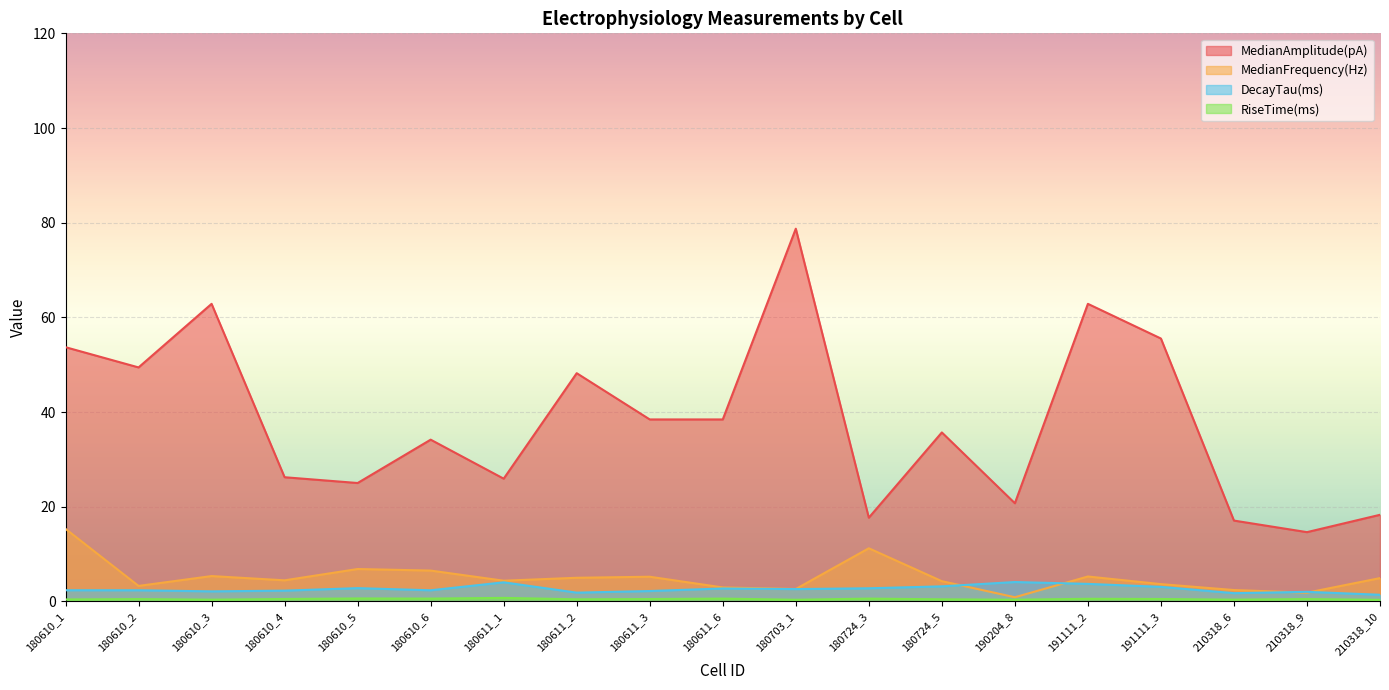

Reading left to right, extract all data points from this chart.

MedianAmplitude(pA): 180610_1=53.7	180610_2=49.4	180610_3=62.9	180610_4=26.2	180610_5=25.0	180610_6=34.2	180611_1=25.9	180611_2=48.2	180611_3=38.5	180611_6=38.5	180703_1=78.7	180724_3=17.7	180724_5=35.7	190204_8=20.8	191111_2=62.9	191111_3=55.5	210318_6=17.1	210318_9=14.6	210318_10=18.3
MedianFrequency(Hz): 180610_1=15.3	180610_2=3.3	180610_3=5.4	180610_4=4.5	180610_5=6.9	180610_6=6.5	180611_1=4.4	180611_2=5.0	180611_3=5.2	180611_6=3.0	180703_1=2.6	180724_3=11.2	180724_5=4.3	190204_8=0.9	191111_2=5.3	191111_3=3.7	210318_6=2.4	210318_9=1.9	210318_10=4.9
DecayTau(ms): 180610_1=2.4	180610_2=2.4	180610_3=2.1	180610_4=2.3	180610_5=2.8	180610_6=2.4	180611_1=4.0	180611_2=1.9	180611_3=2.2	180611_6=2.8	180703_1=2.6	180724_3=2.8	180724_5=3.2	190204_8=4.1	191111_2=3.7	191111_3=3.1	210318_6=1.8	210318_9=2.0	210318_10=1.4
RiseTime(ms): 180610_1=0.4	180610_2=0.5	180610_3=0.4	180610_4=0.5	180610_5=0.6	180610_6=0.6	180611_1=0.8	180611_2=0.5	180611_3=0.5	180611_6=0.6	180703_1=0.4	180724_3=0.6	180724_5=0.5	190204_8=0.4	191111_2=0.6	191111_3=0.5	210318_6=0.4	210318_9=0.5	210318_10=0.3